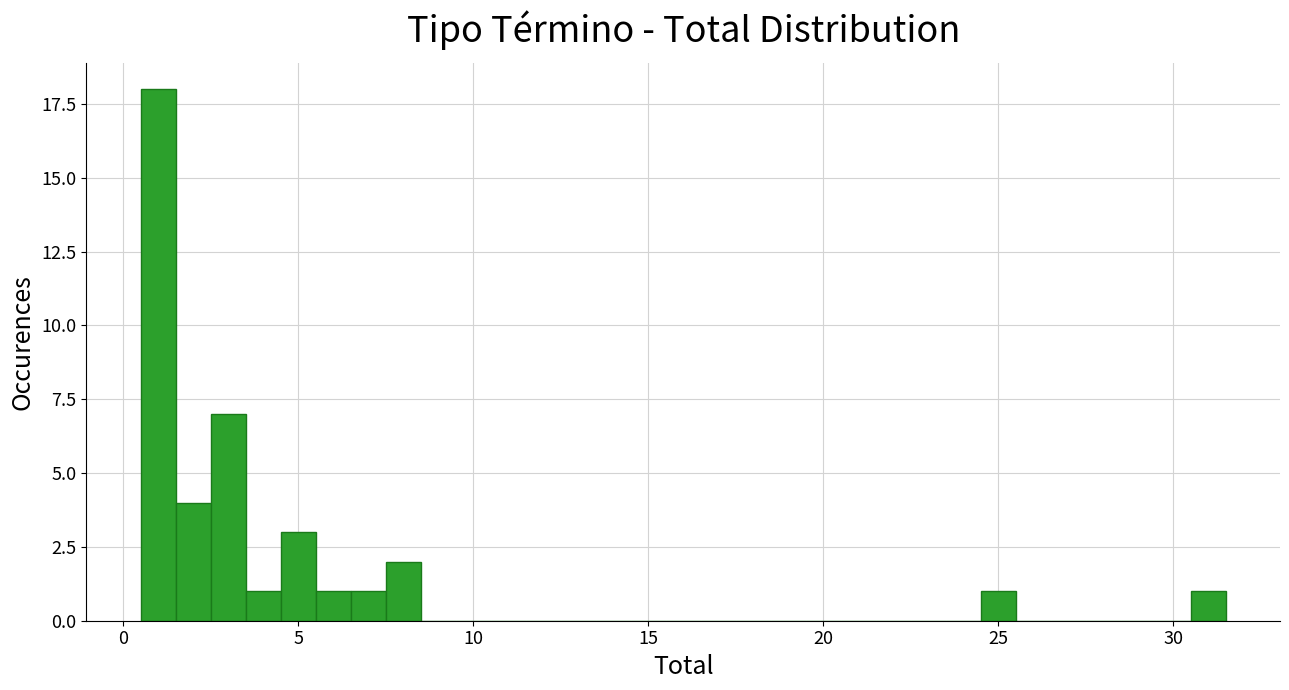

Read against the x-axis, roughly where is the centre of the tallest bar?

1.0